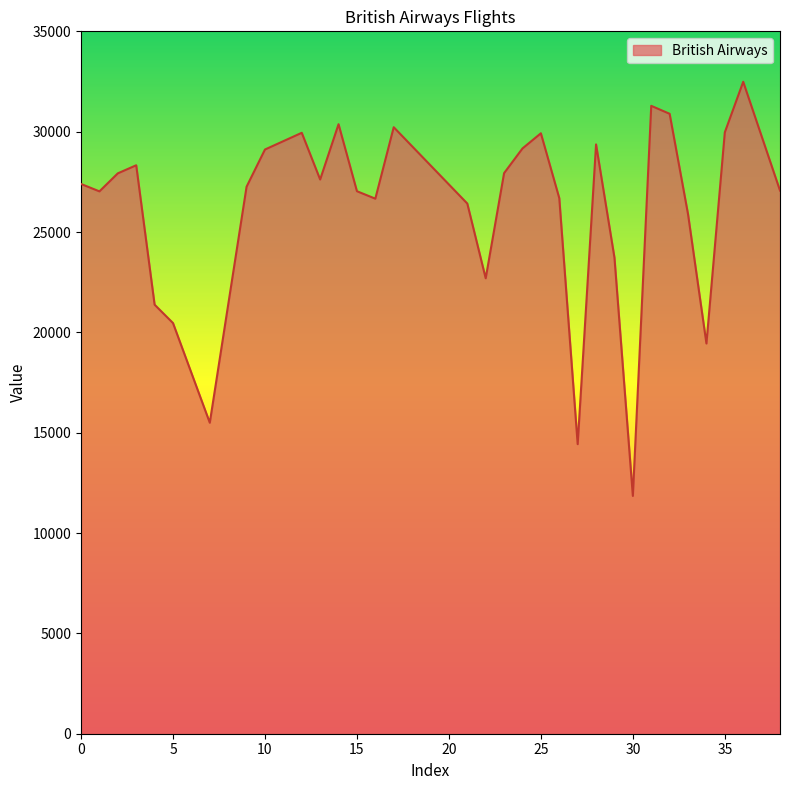

What is the difference between the maximum and minimum values?

20637.0